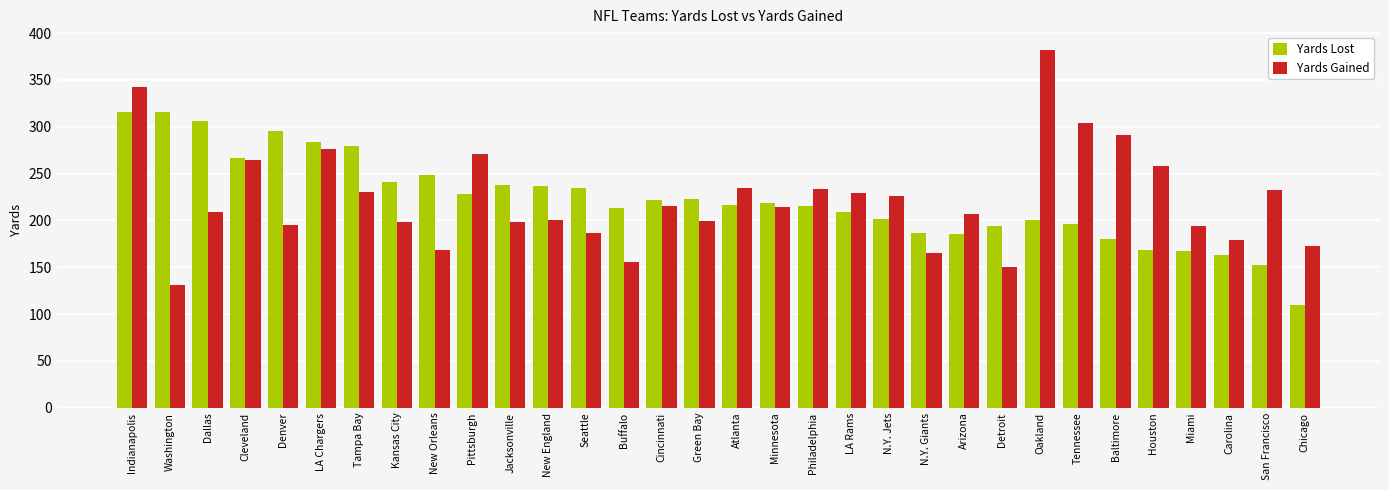

Rank the series by their maximum value, from highest to lowest.

Yards Gained, Yards Lost